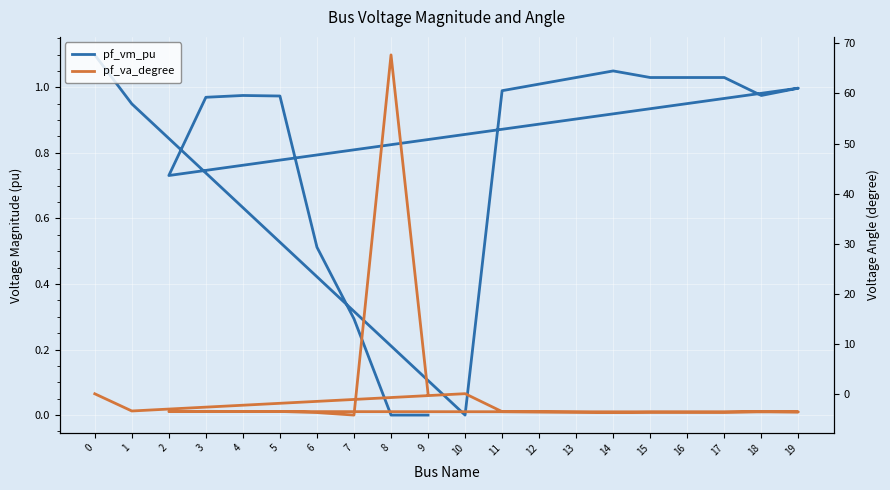

True or false: pf_va_degree and pf_vm_pu cross at least once.

True